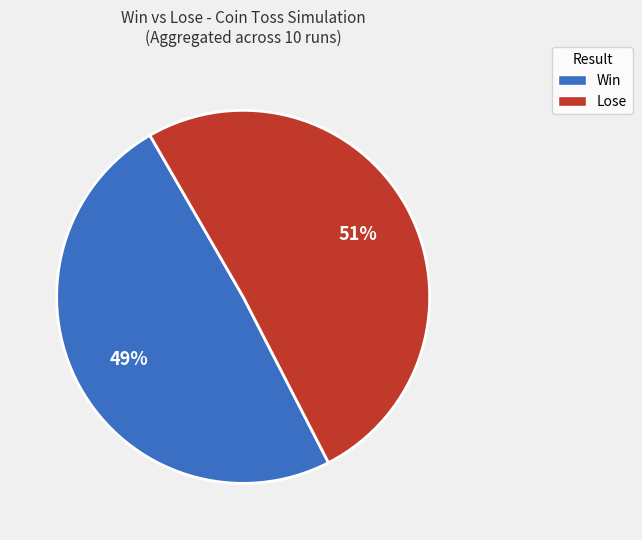

Which has a higher value, Lose or Win?

Lose